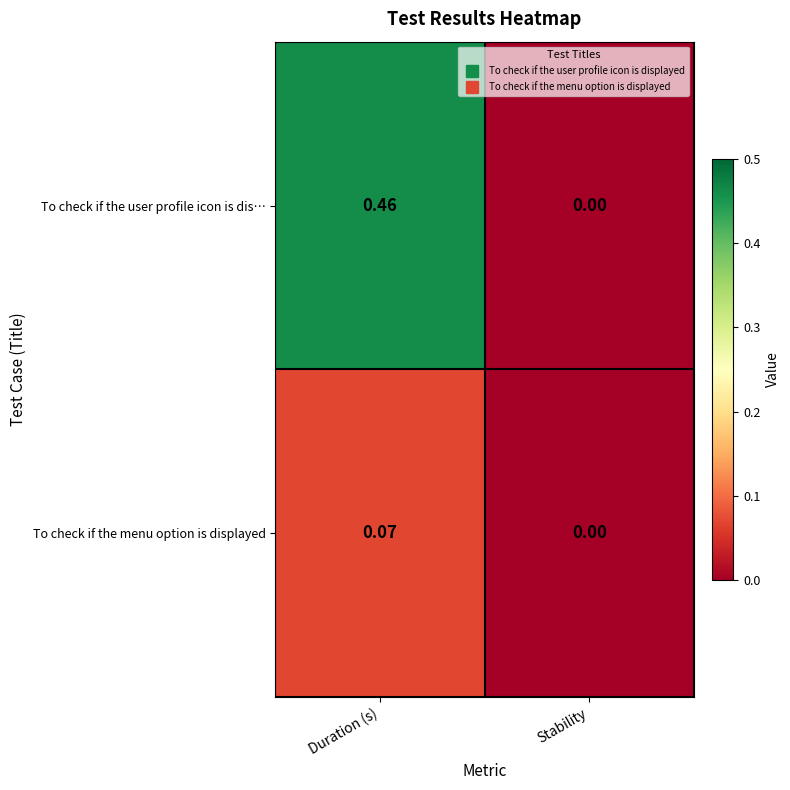

At which category is the sum across all series the highest?

Duration (s)